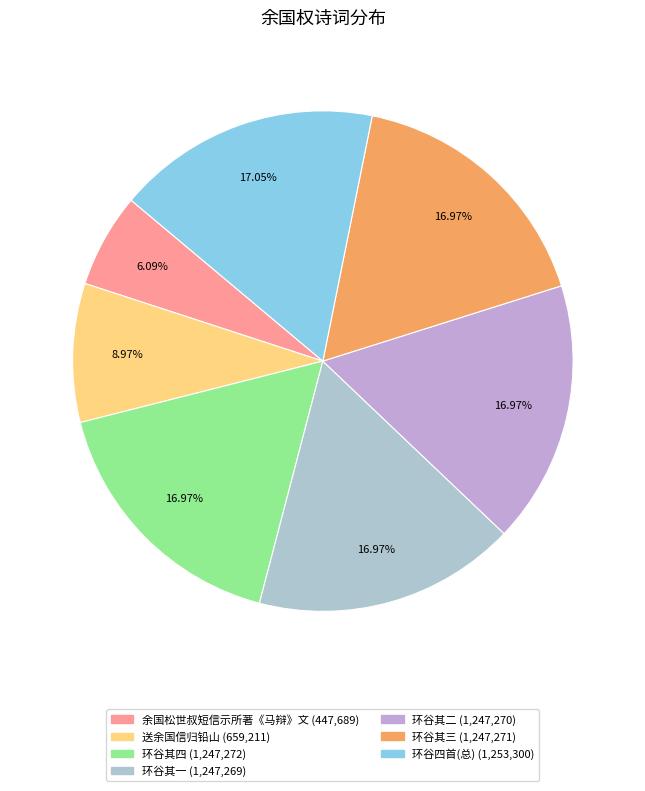

How many slices are in this pie chart?

7